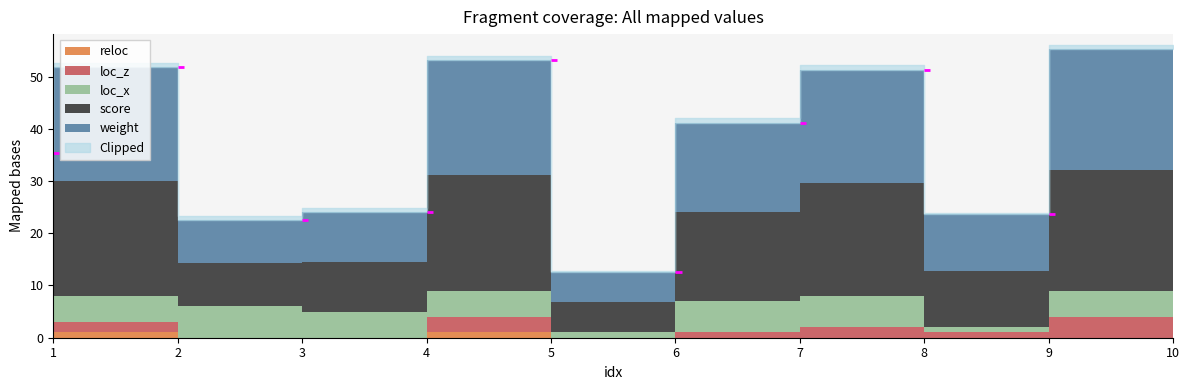

What is the difference between the second highest and minimum values in the loc_z series?

3.0